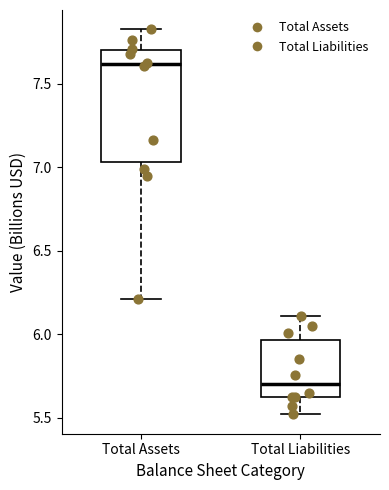

Reading left to right, transcribe this box plot: for each box, give where its median line is, the range the box spans, and where its two whiskers end, as read against the y-axis. The values are not printed on the chart, so give them approximately, as read against the axis.

Total Assets: median 7.60, box 7.05 to 7.70, whiskers 6.20 to 7.85
Total Liabilities: median 5.70, box 5.65 to 5.95, whiskers 5.50 to 6.10